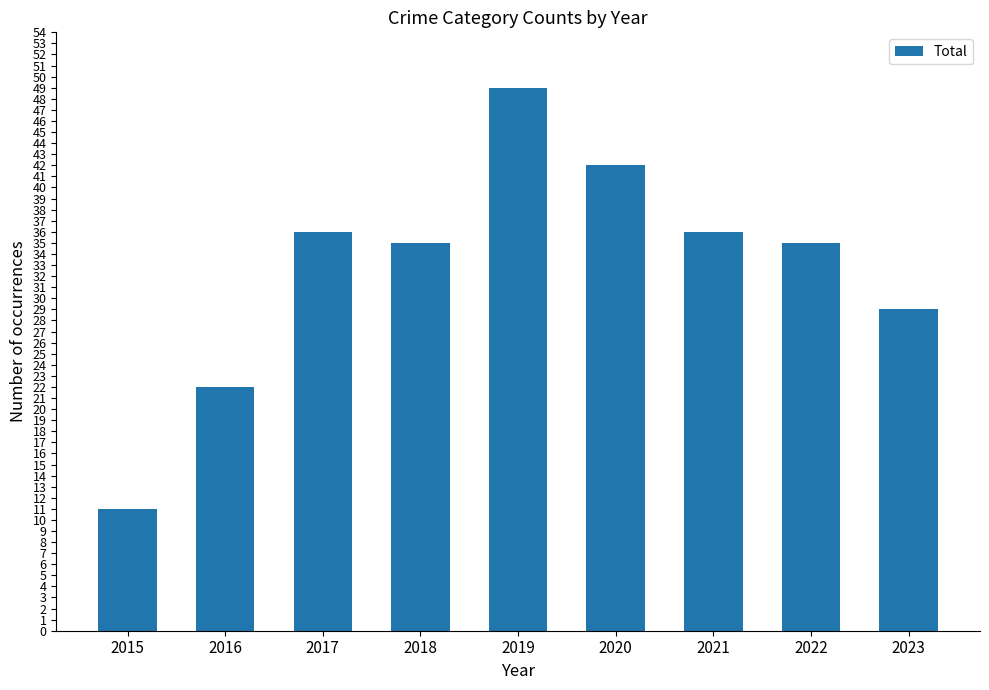

Approximately how many times larger is the value at 2019 compared to 2022?

1.4